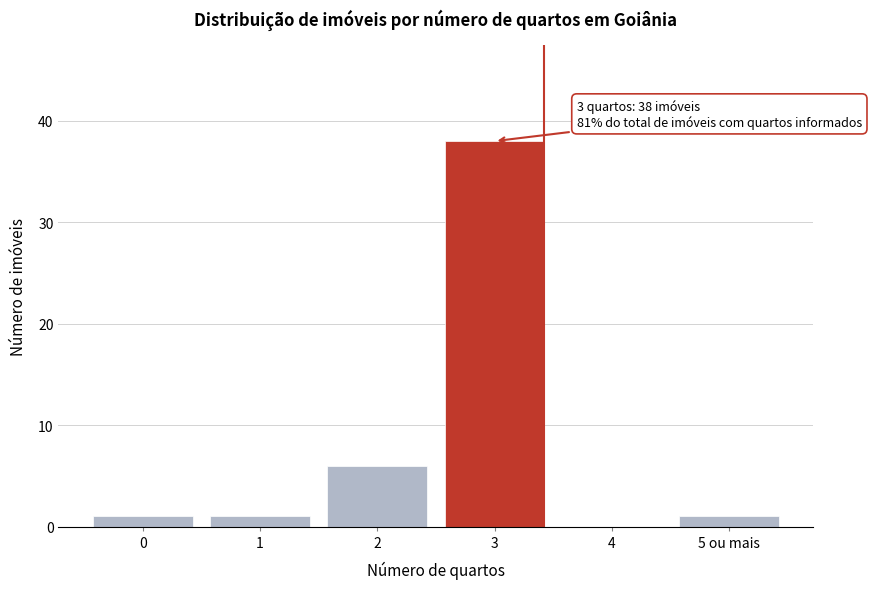

Reading left to right, what are all the values shown in this chart?

0=1	1=1	2=6	3=38	4=0	5 ou mais=1